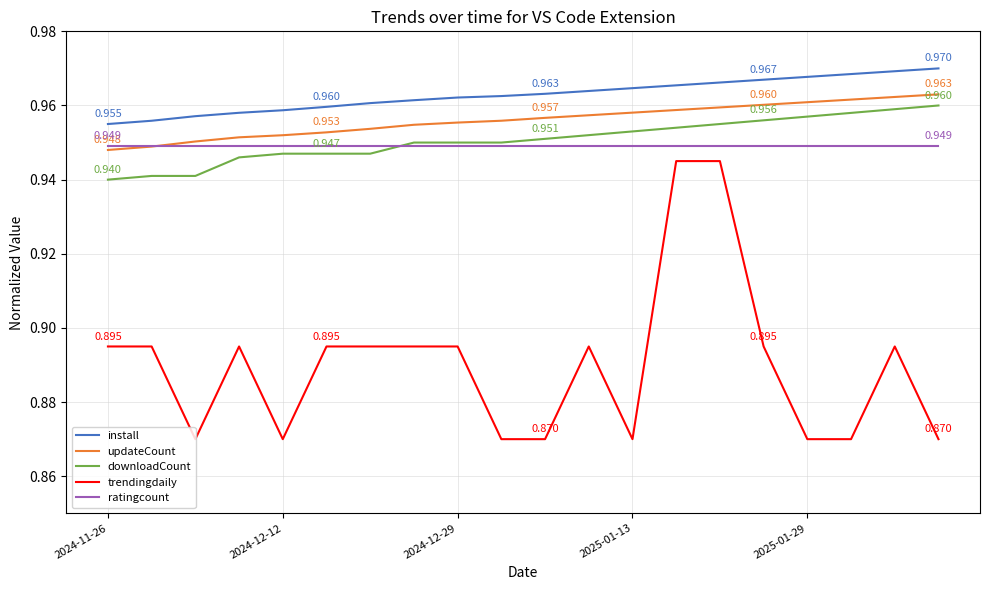

Which series has the largest range (max minus min)?

trendingdaily